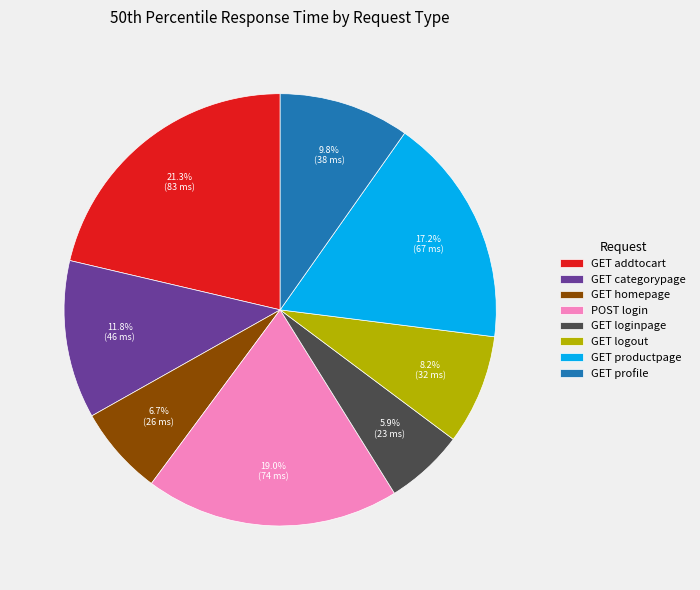

What percentage do GET loginpage and GET categorypage together represent?

17.7%